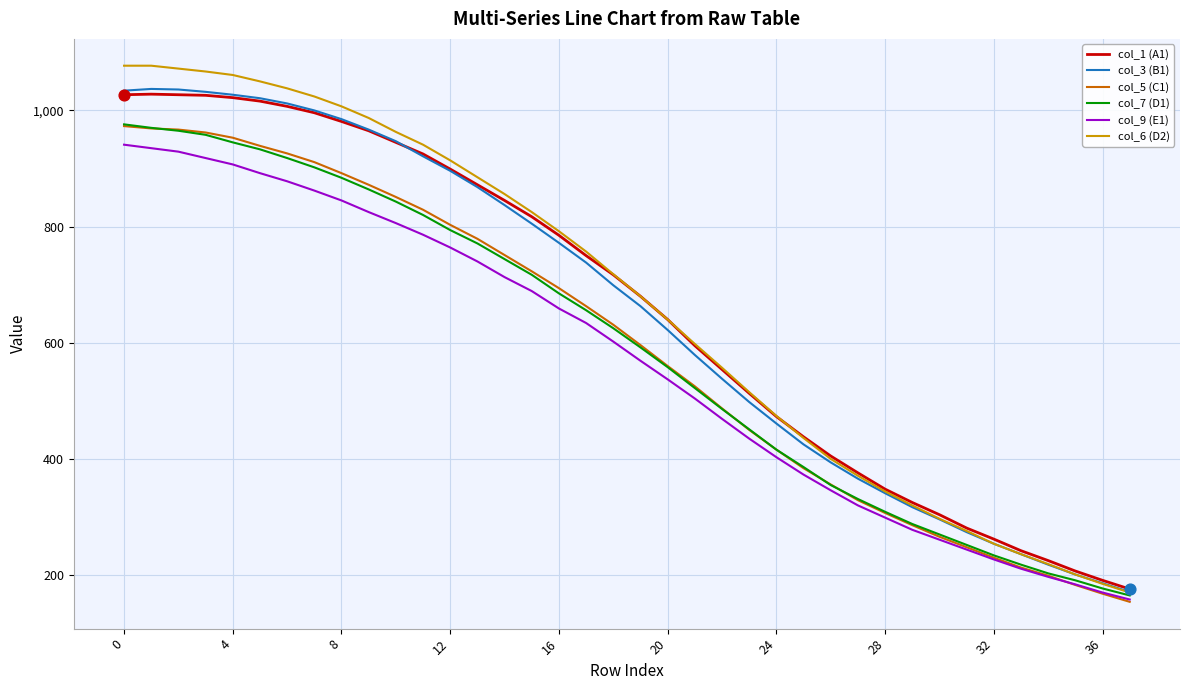

Which series has the widest spread of values?

col_6 (D2)